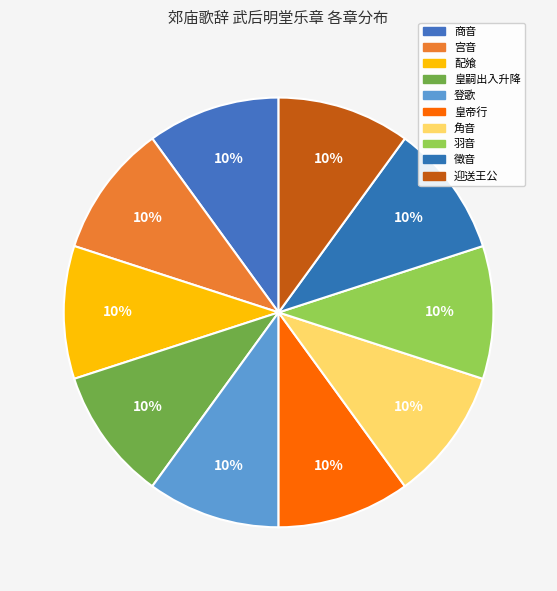

How many slices are in this pie chart?

10